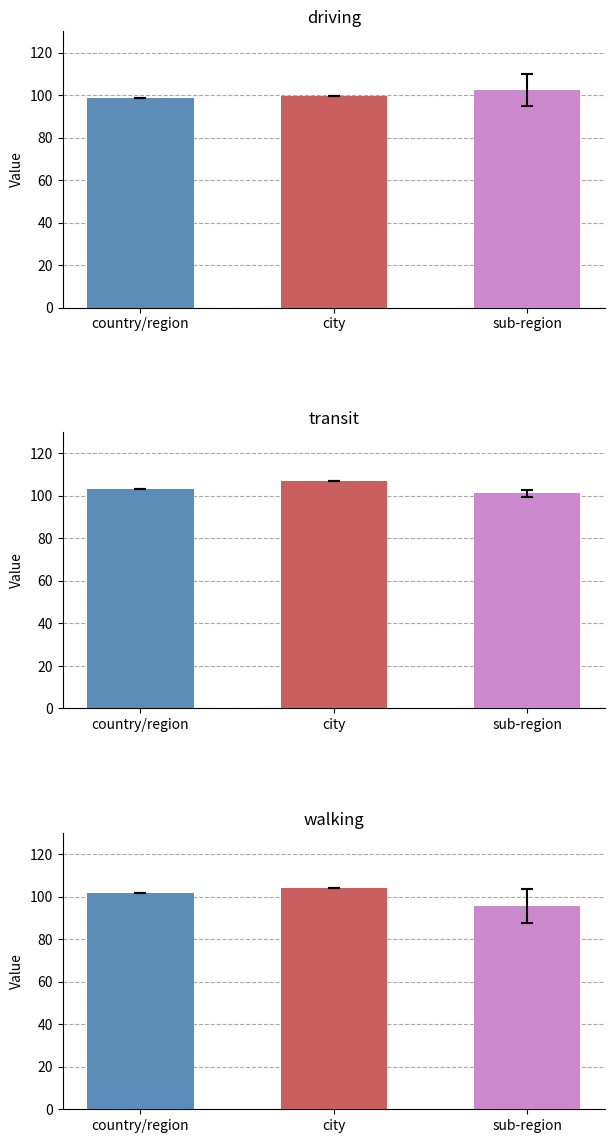

Reading right to left, list all the values displayed in this chart.

driving: 102.5	99.8	98.4
transit: 101.1	107.1	103.3
walking: 95.5	104.1	101.7